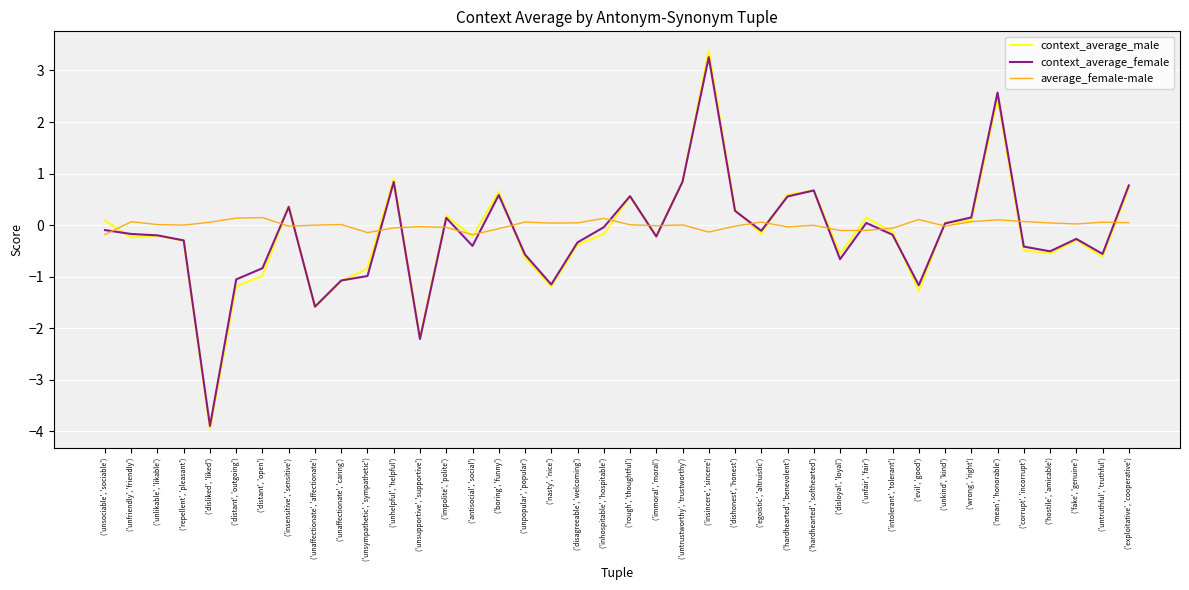

List the series in order of their peak value, highest first.

context_average_male, context_average_female, average_female-male